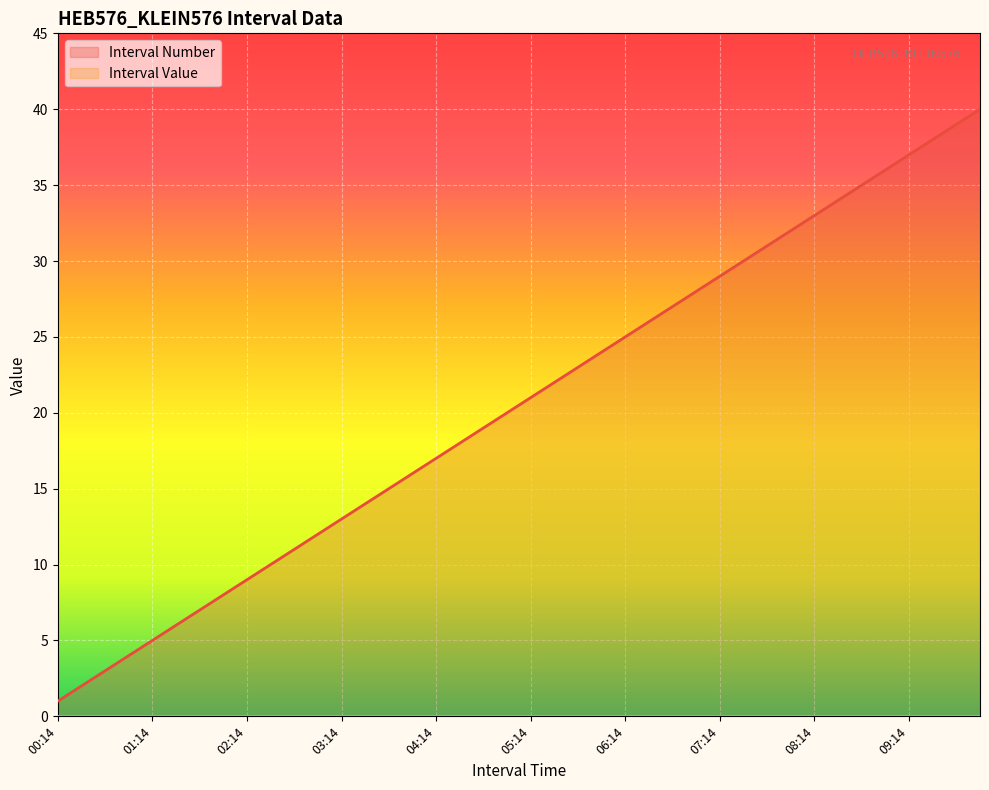

What is the label of the 8th point from the left?

01:59